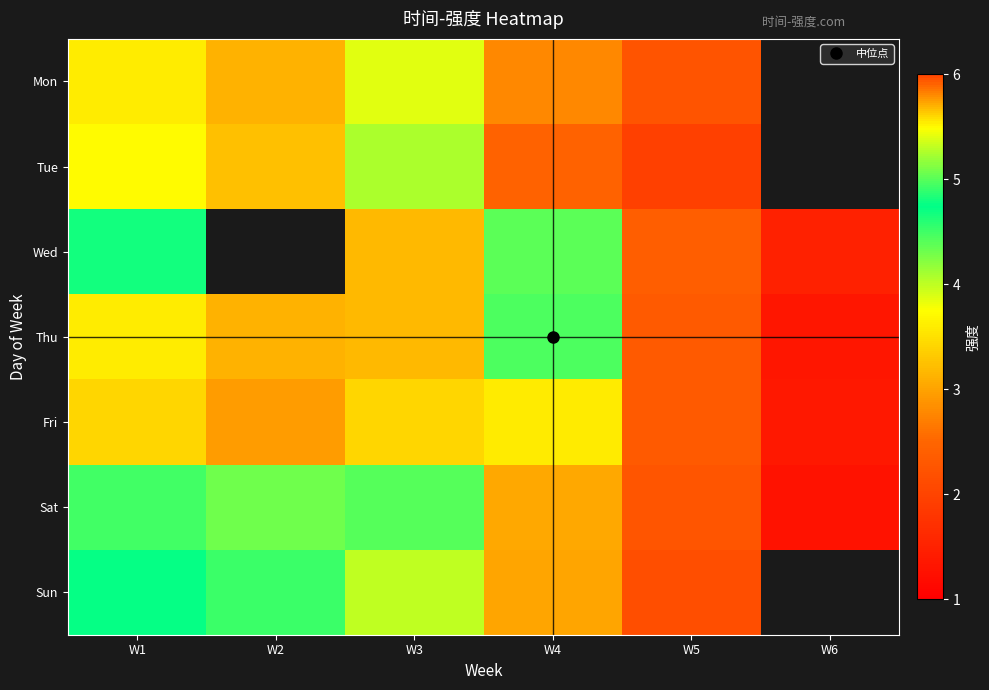

How many data points does each series have?

6